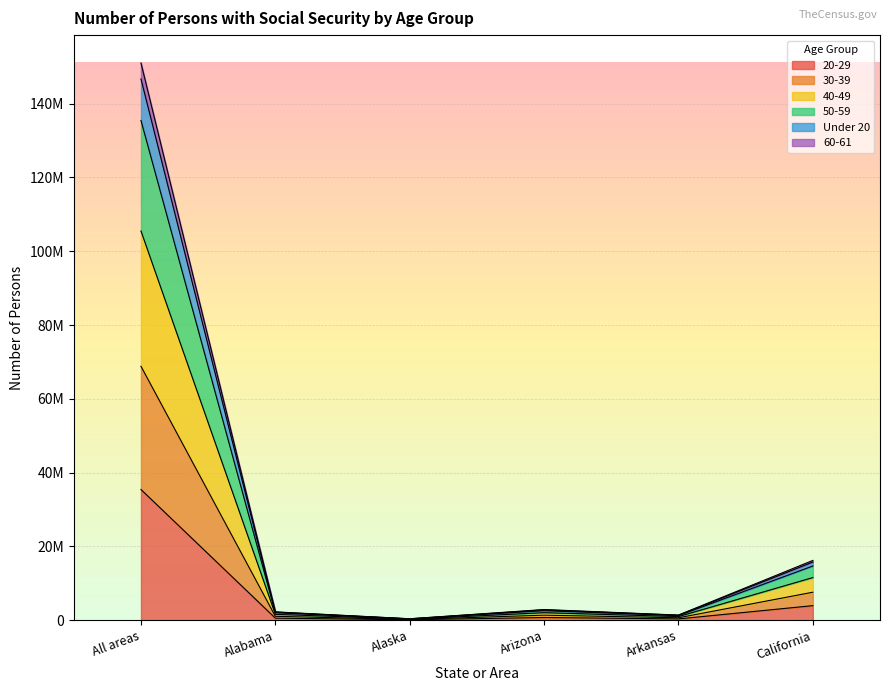

Where does the 60-61 series first go above 1346865?

All areas